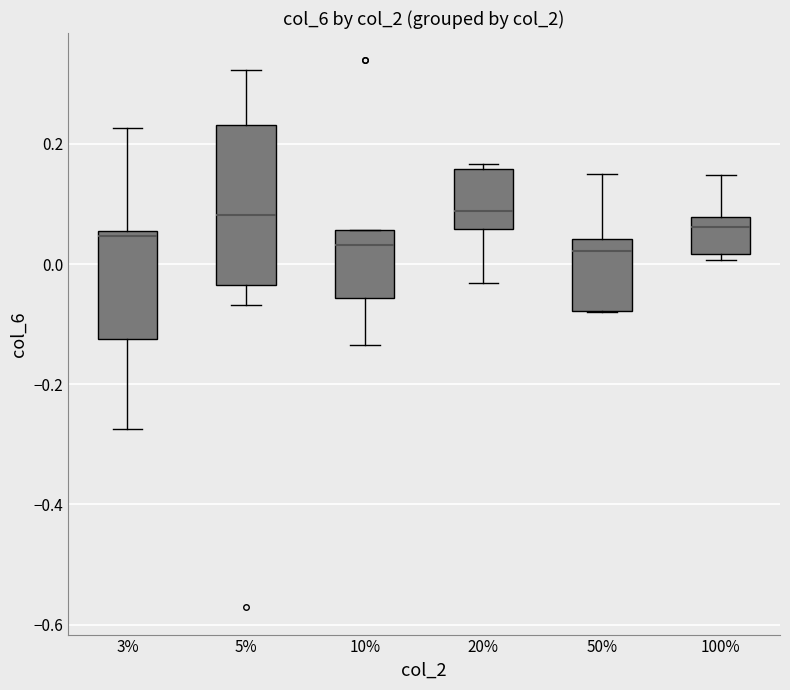

Which box is the tallest, from its lower edge to its upper edge?

5%